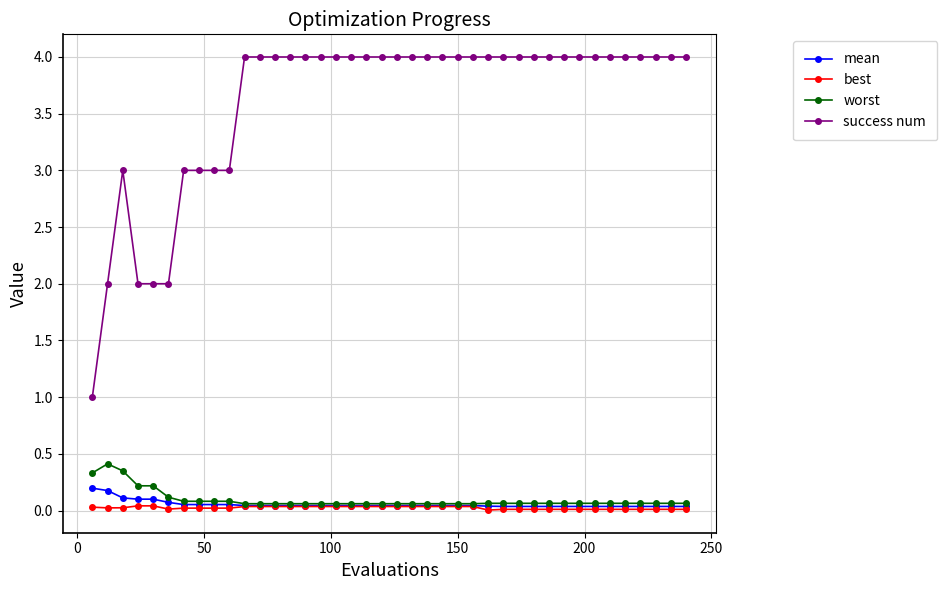

Which series has the widest spread of values?

success num